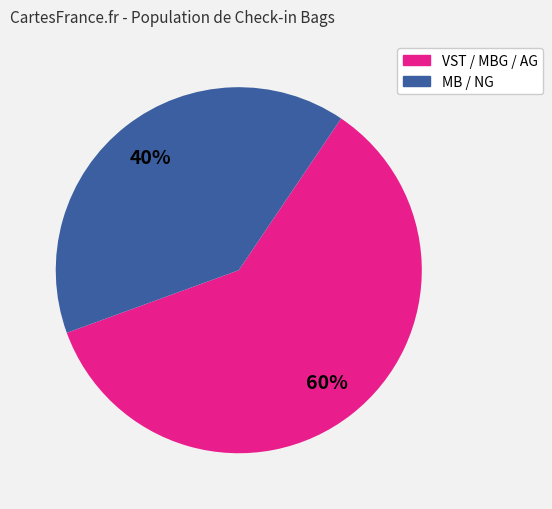

To the nearest percent, what is the difference between the largest and smallest slice percentages?

20%